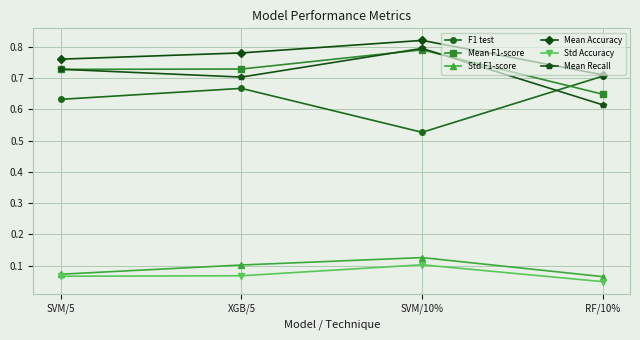

In F1 test, how many points are lower than both neighbors (excluding endpoints)?

1